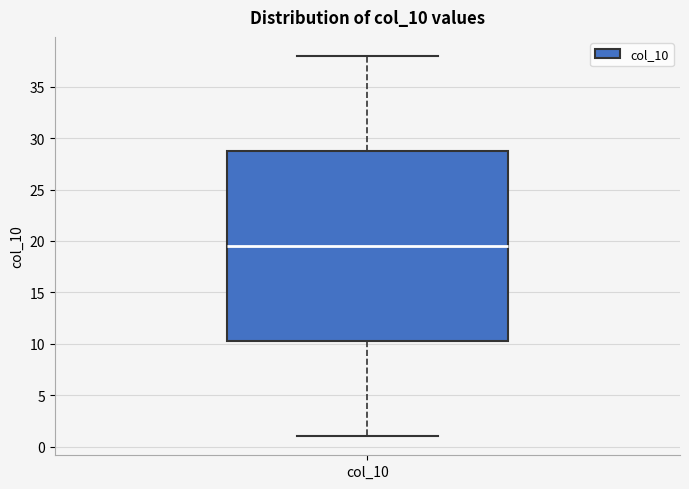

Transcribe this box plot: give where the median line is, the range the box spans, and where the two whiskers end, as read against the y-axis. The values are not printed on the chart, so give them approximately, as read against the axis.

median 19.5, box 10.5 to 29.0, whiskers 1.0 to 38.0